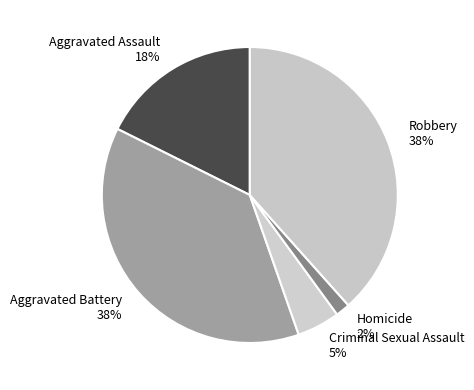

What is the smallest slice in the pie chart?

Homicide